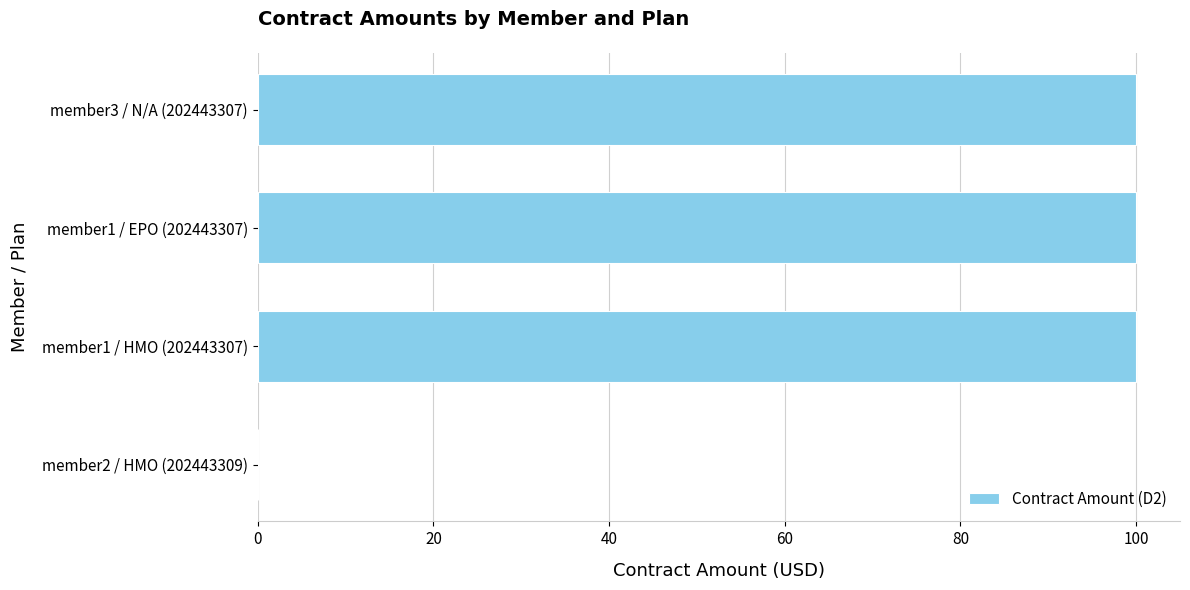

Between member1 / EPO (202443307) and member2 / HMO (202443309), which is larger?

member1 / EPO (202443307)